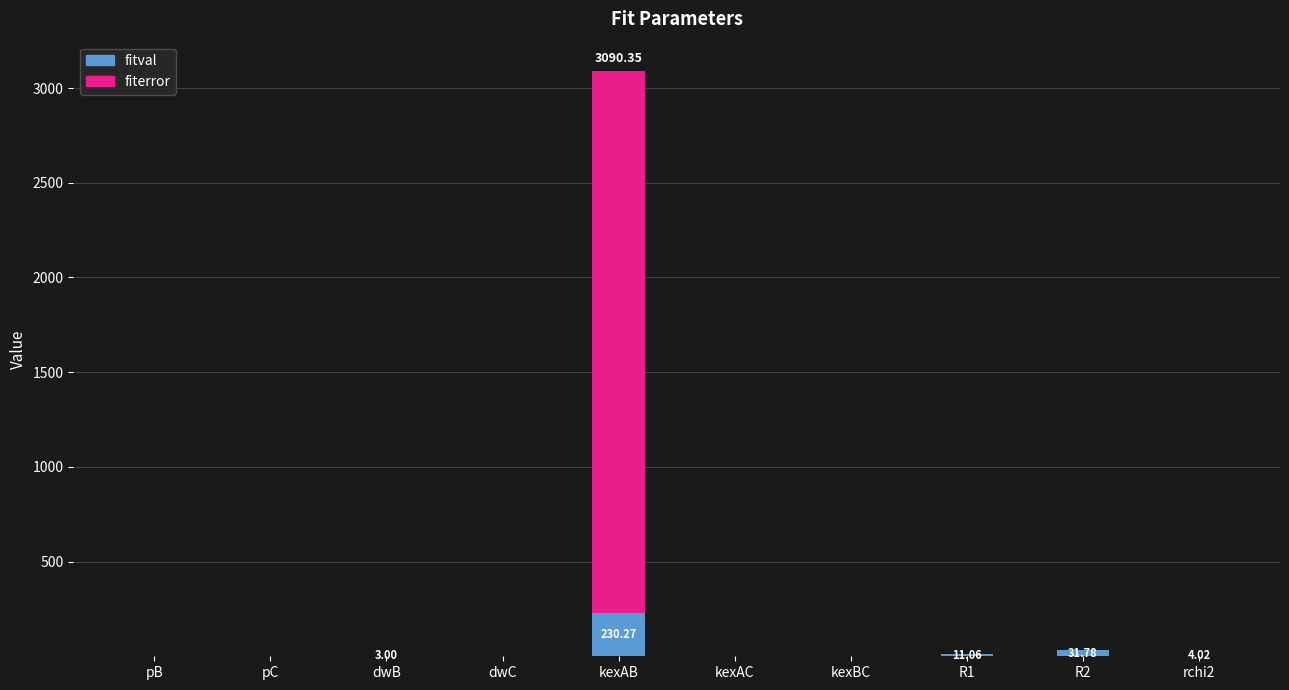

The fitval series shows 0.0 at pC. True or false?

True